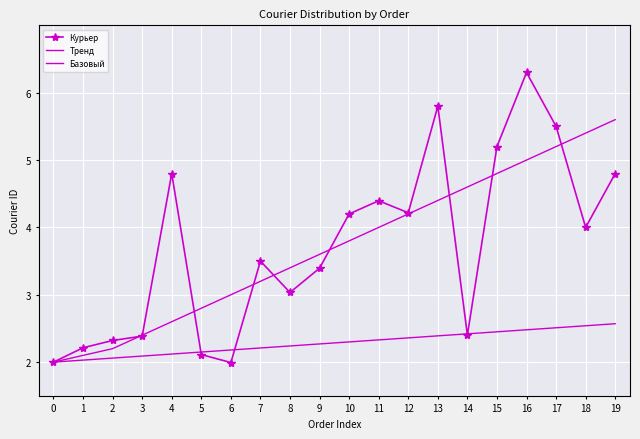

Reading left to right, extract all data points from this chart.

Курьер: 2.0	2.2	2.3	2.4	4.8	2.1	2.0	3.5	3.0	3.4	4.2	4.4	4.2	5.8	2.4	5.2	6.3	5.5	4.0	4.8
Тренд: 2.0	2.1	2.2	2.4	2.6	2.8	3.0	3.2	3.4	3.6	3.8	4.0	4.2	4.4	4.6	4.8	5.0	5.2	5.4	5.6
Базовый: 2.0	2.0	2.1	2.1	2.1	2.1	2.2	2.2	2.2	2.3	2.3	2.3	2.4	2.4	2.4	2.5	2.5	2.5	2.5	2.6